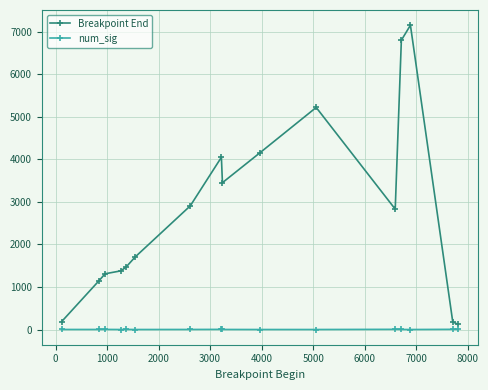

Which series has the largest range (max minus min)?

Breakpoint End